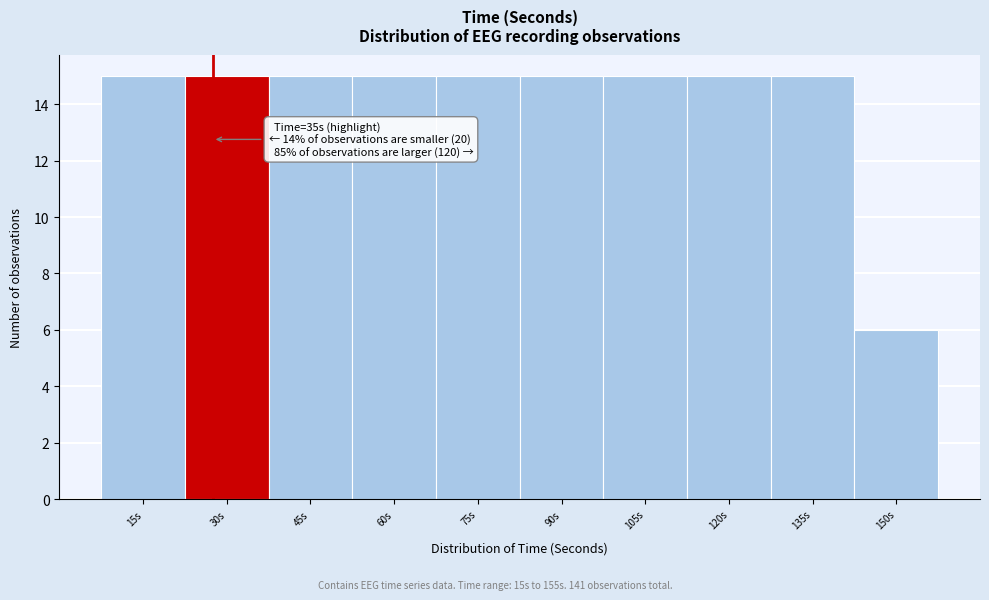

Reading left to right, transcribe all the data shown in this chart.

15s=15	30s=15	45s=15	60s=15	75s=15	90s=15	105s=15	120s=15	135s=15	150s=6